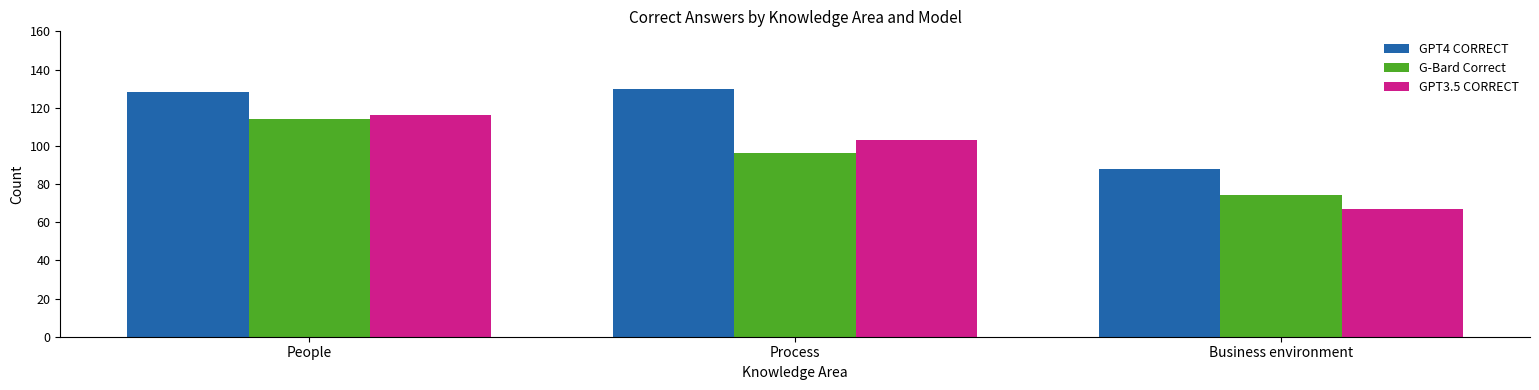

What is the smallest value displayed?

67